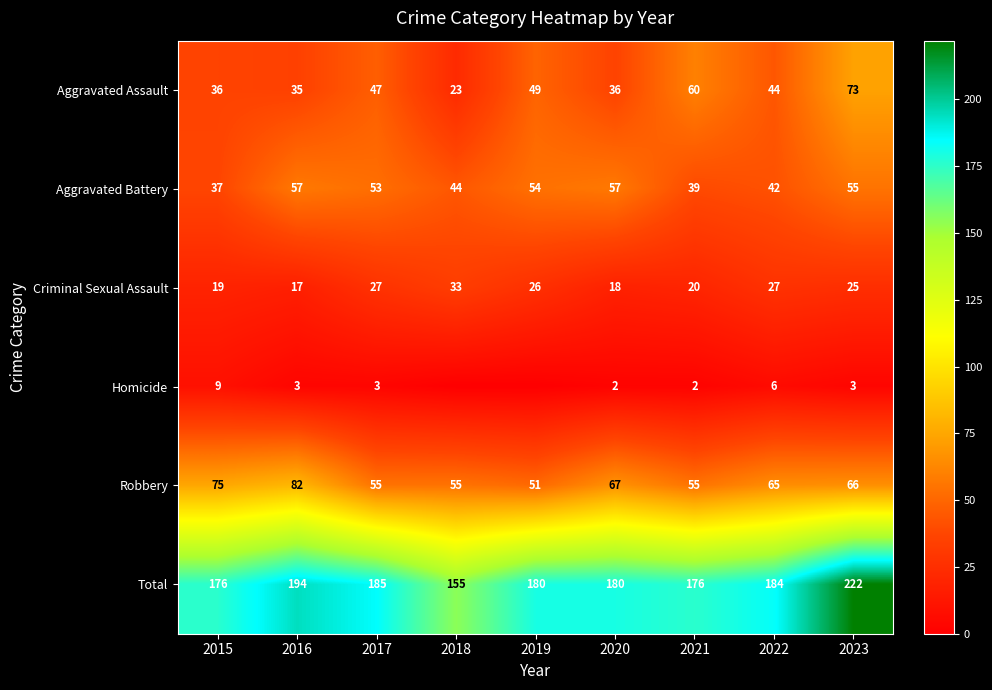

What is the sum of all Aggravated Battery values?

438